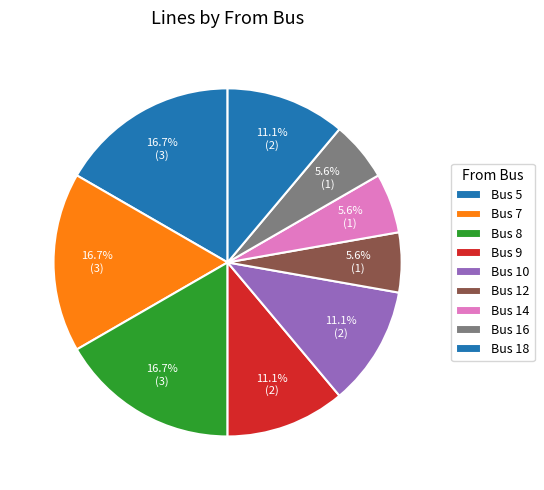

Is there any slice that represents more than half of the pie?

No